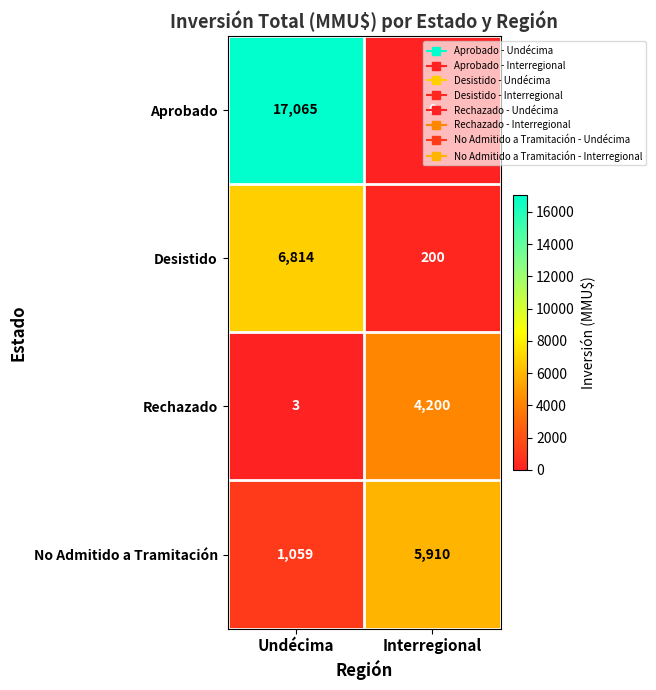

The Aprobado series shows 8099 at Undécima. True or false?

False